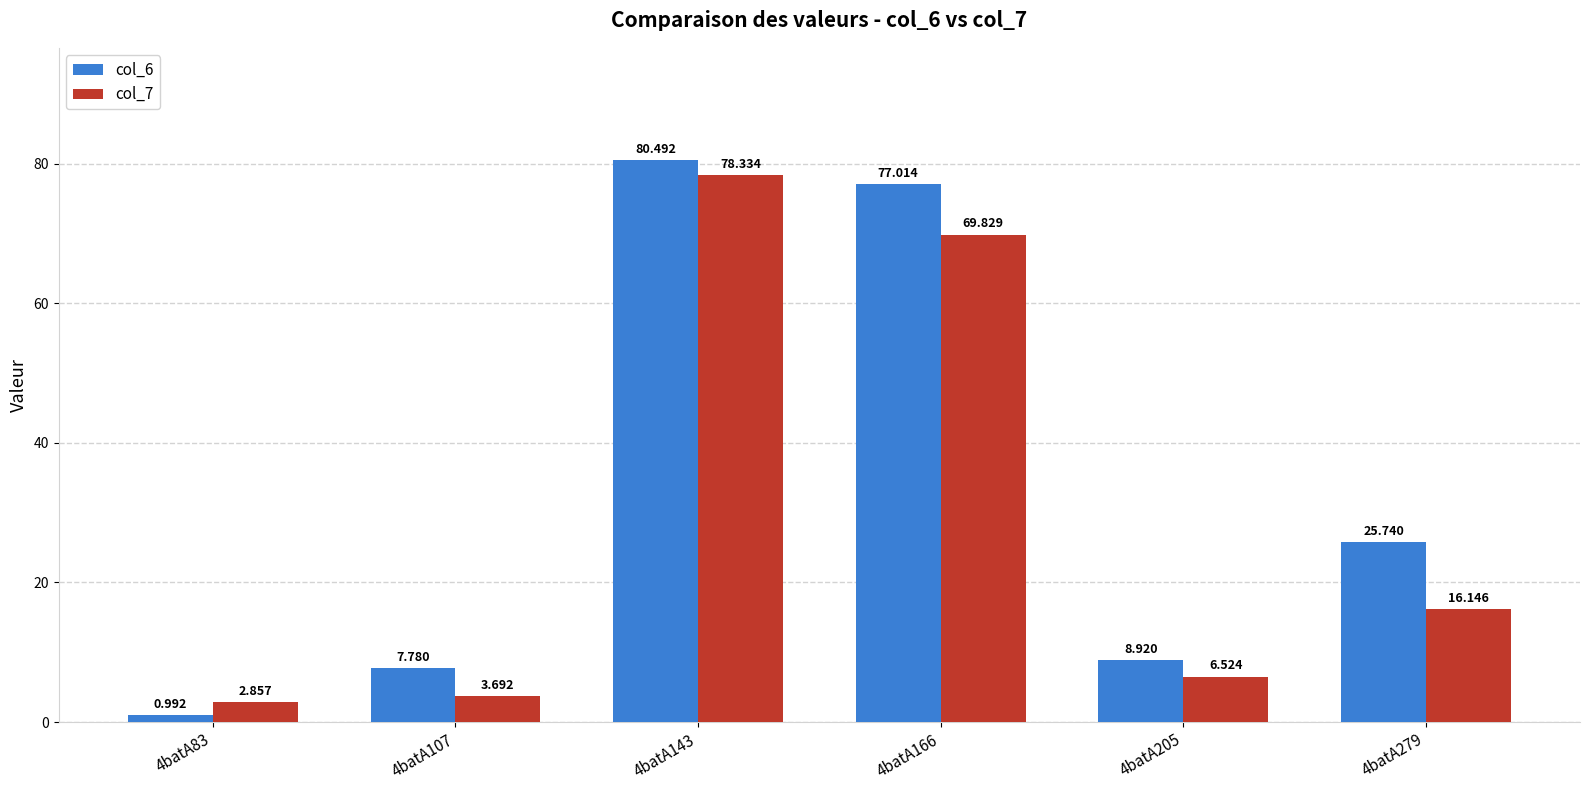

What is the sum of all col_6 values?

200.9